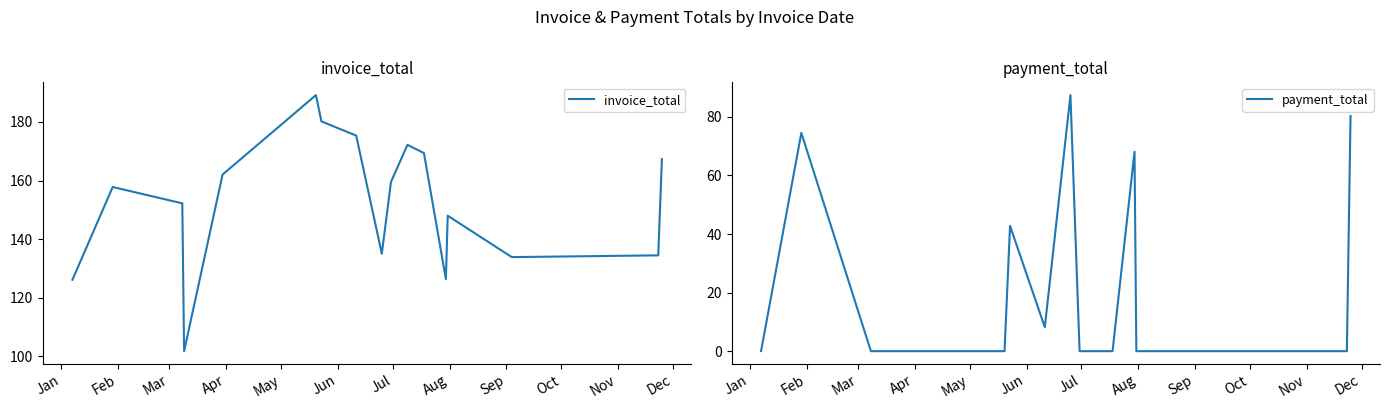

What is the highest value of the payment_total series?

87.4